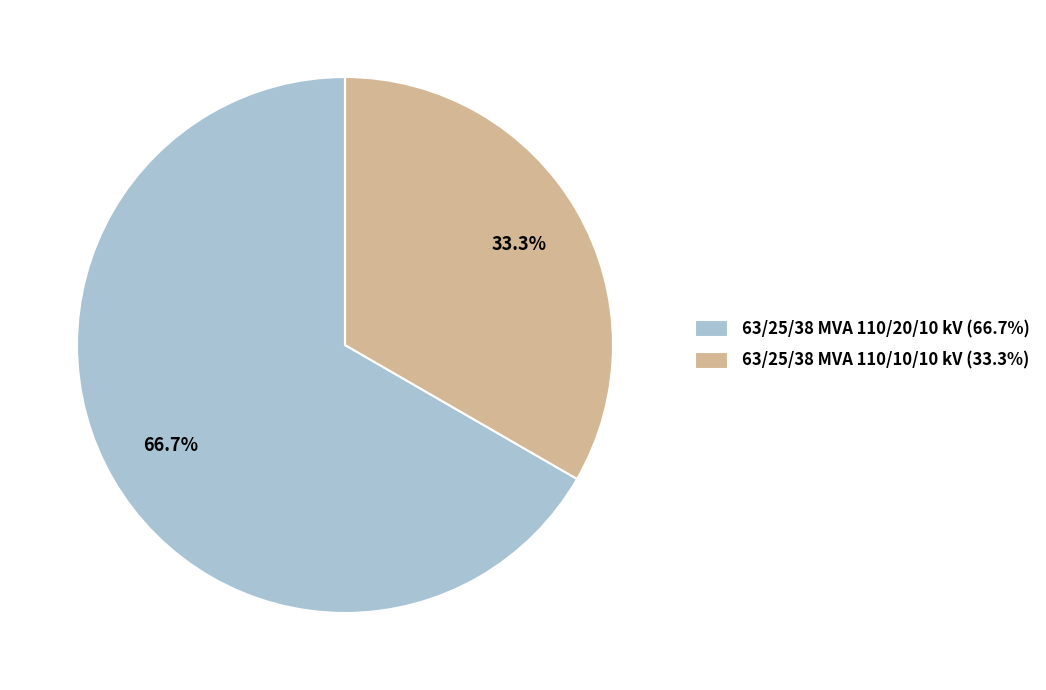

Do 63/25/38 MVA 110/10/10 kV and 63/25/38 MVA 110/20/10 kV together represent more than half of the pie?

Yes